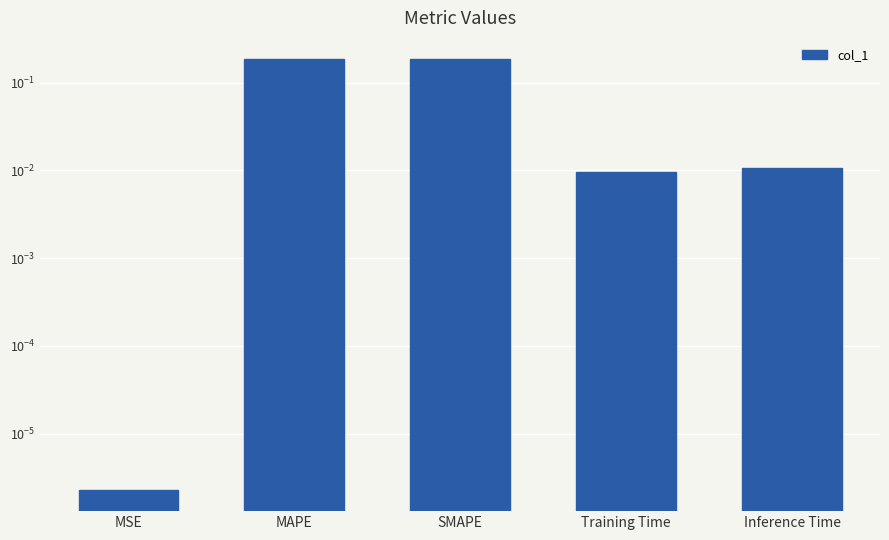

Reading left to right, transcribe all the data shown in this chart.

0.0	0.2	0.2	0.0	0.0